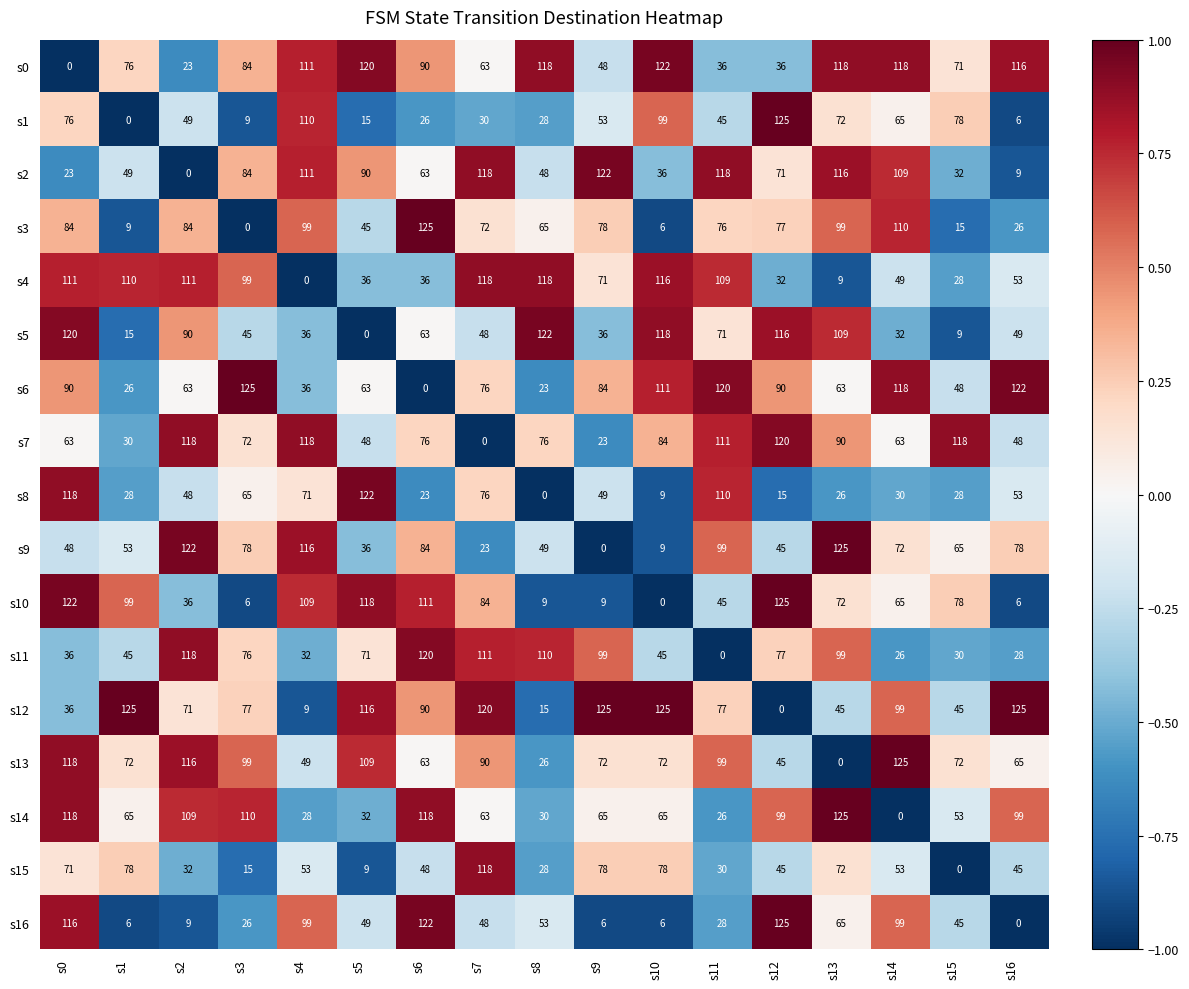

Count the number of data series in this chart.

17